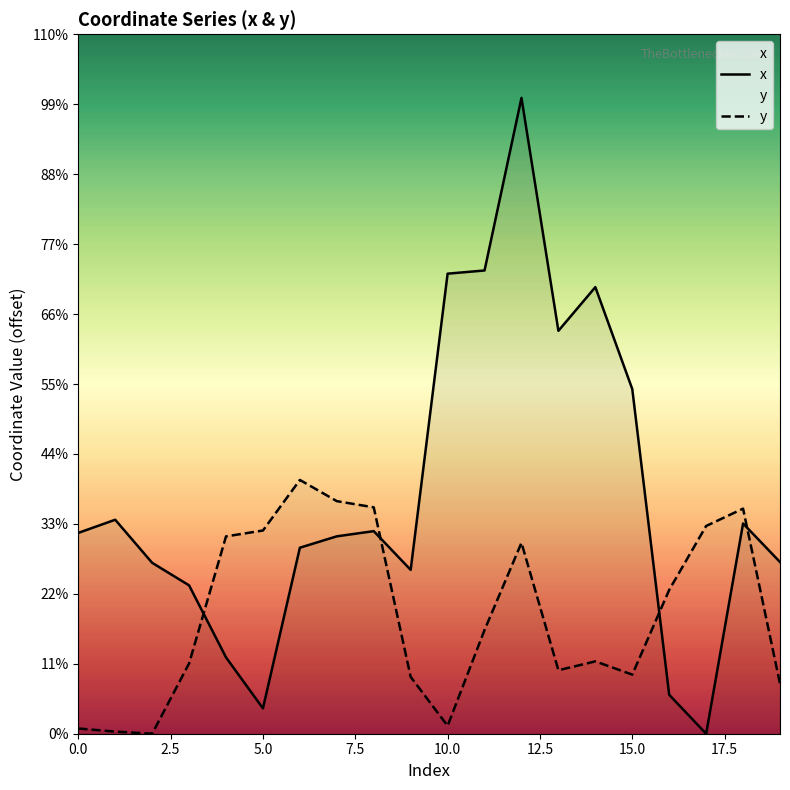

Reading left to right, transcribe all the data shown in this chart.

x: 0=345.2	1=367.8	2=293.8	3=255.0	4=131.2	5=43.6	6=319.7	7=339.3	8=348.2	9=281.6	10=790.8	11=796.3	12=1093.0	13=692.6	14=767.6	15=592.4	16=66.9	17=0.0	18=361.4	19=295.1
y: 0=9.0	1=3.6	2=0.0	3=120.8	4=339.2	5=349.3	6=436.2	7=399.8	8=389.1	9=97.7	10=13.6	11=178.3	12=328.2	13=109.1	14=124.4	15=101.6	16=247.2	17=357.1	18=386.9	19=86.1